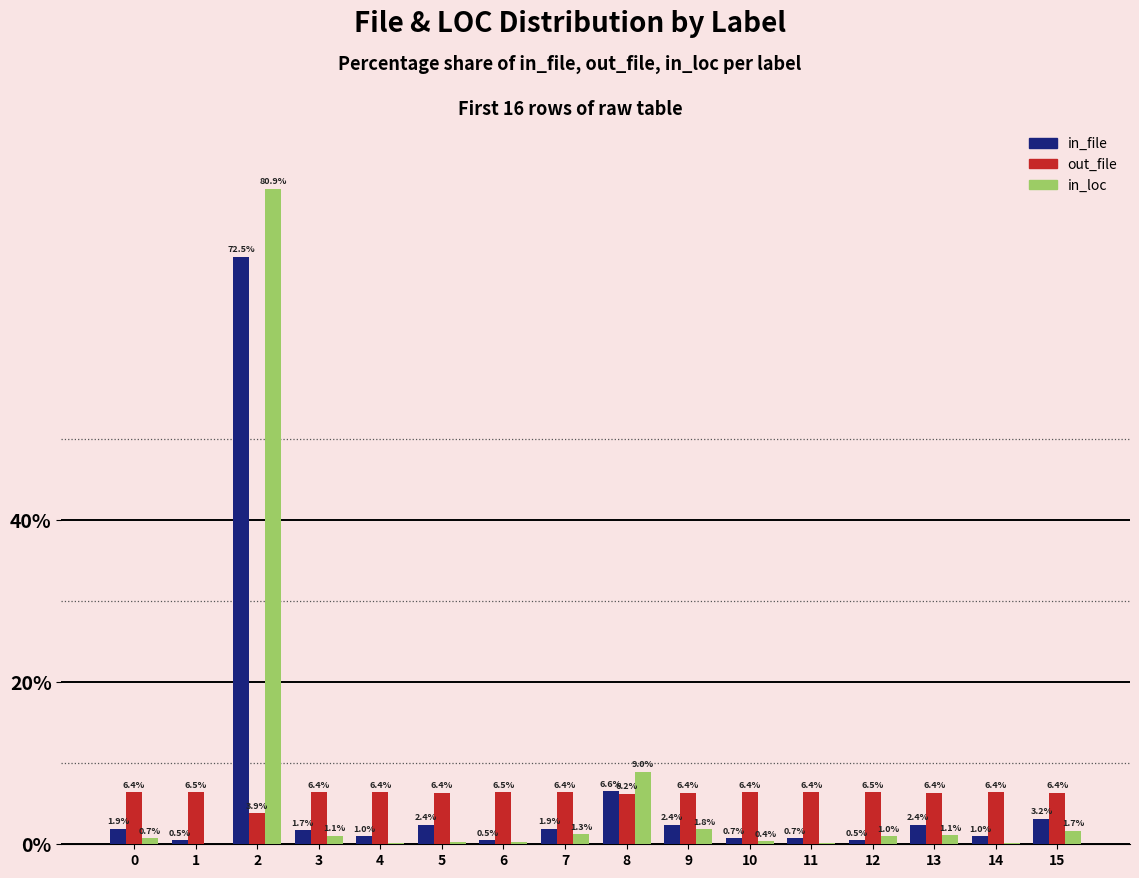

What is the sum of the in_file values at 6 and 2?

73.0